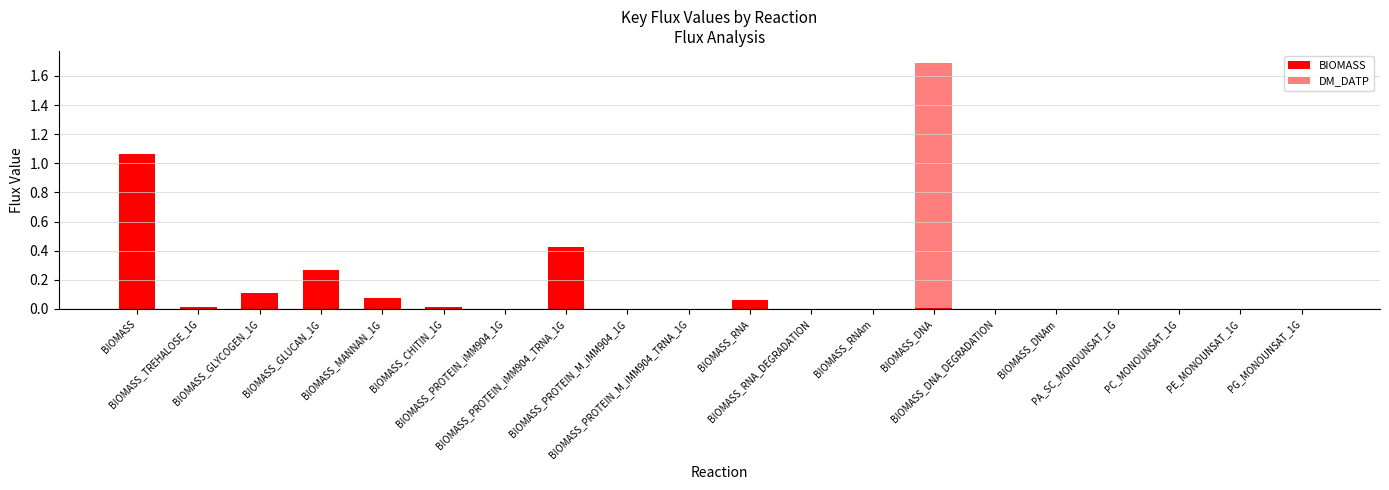

Is it true that DM_DATP equals 0.0 at PA_SC_MONOUNSAT_1G?

True